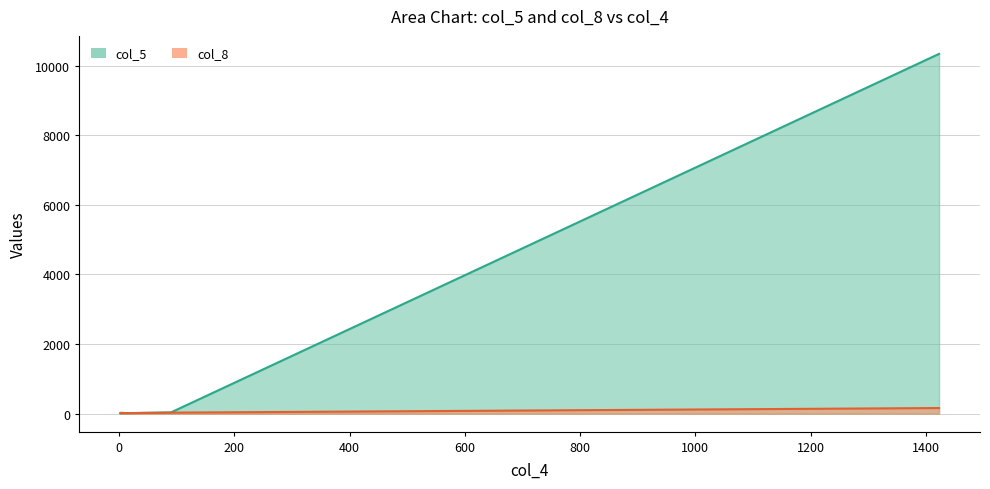

At which label does col_5 reach its peak?

1423